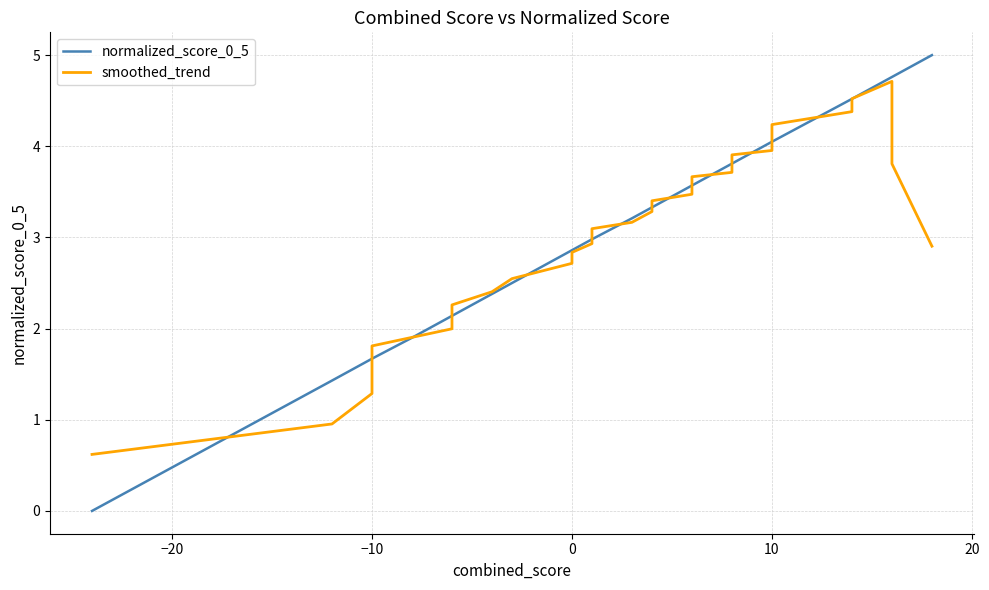

What is the sum of all smoothed_trend values?

116.9